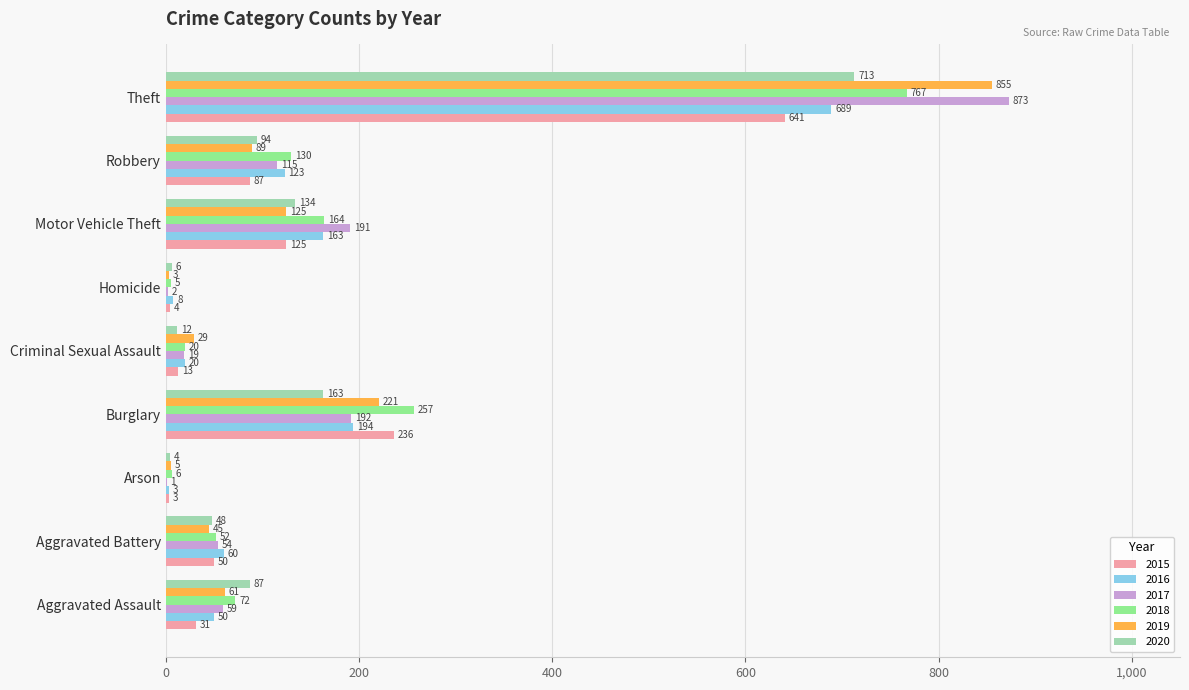

The 2019 series shows 125 at Motor Vehicle Theft. True or false?

True